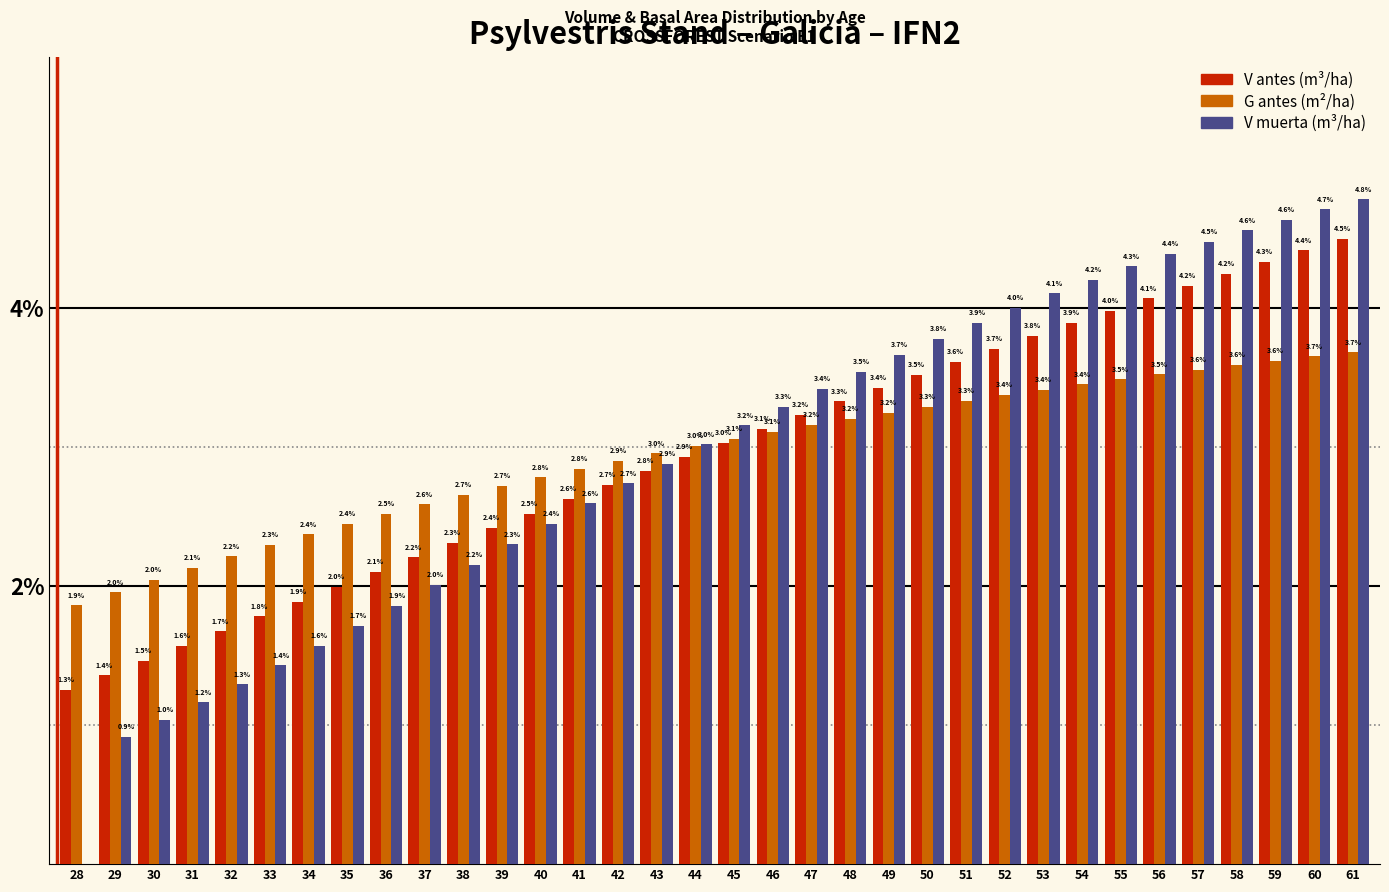

At which category is the sum across all series the highest?

61